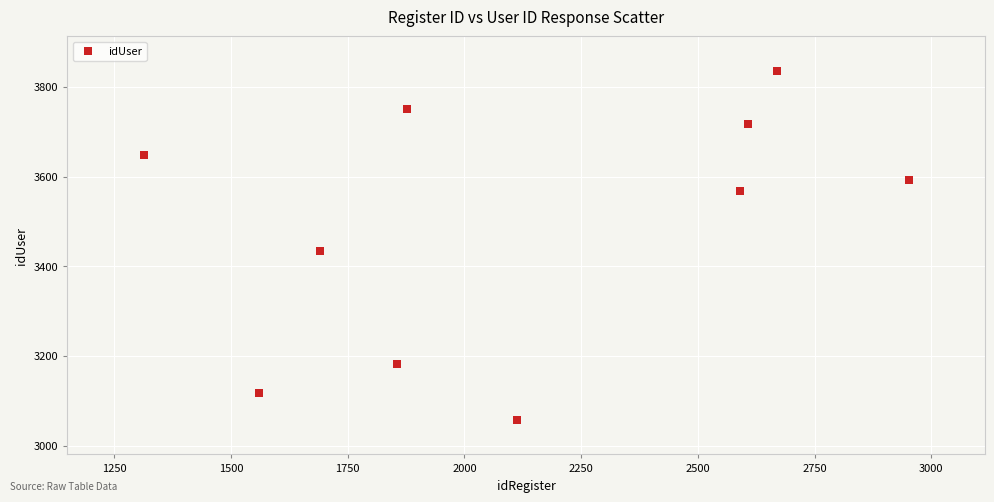

What Y value in the scatter plot is closest to 3446?

3435